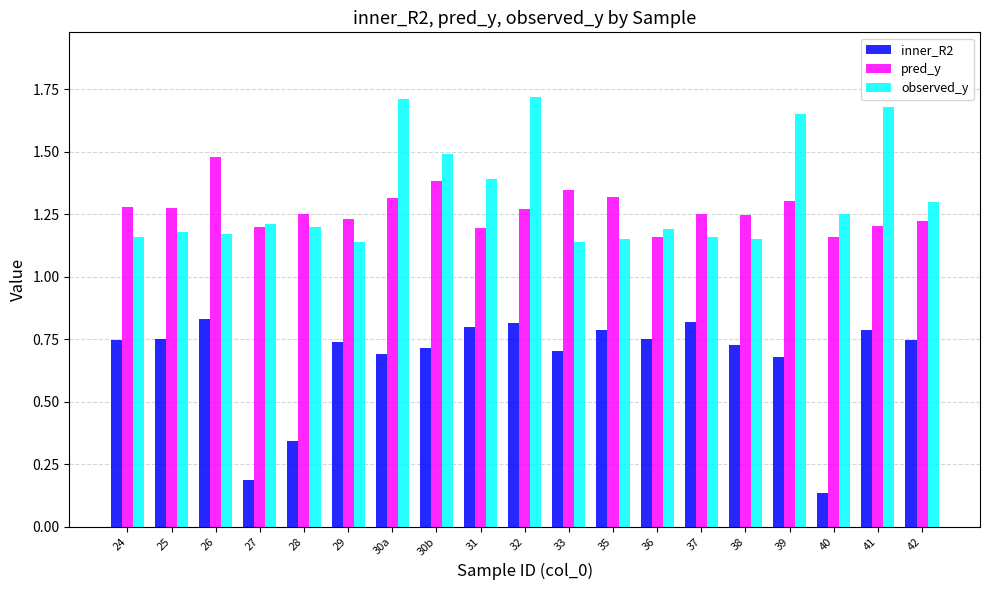

How many distinct data groups are displayed?

3